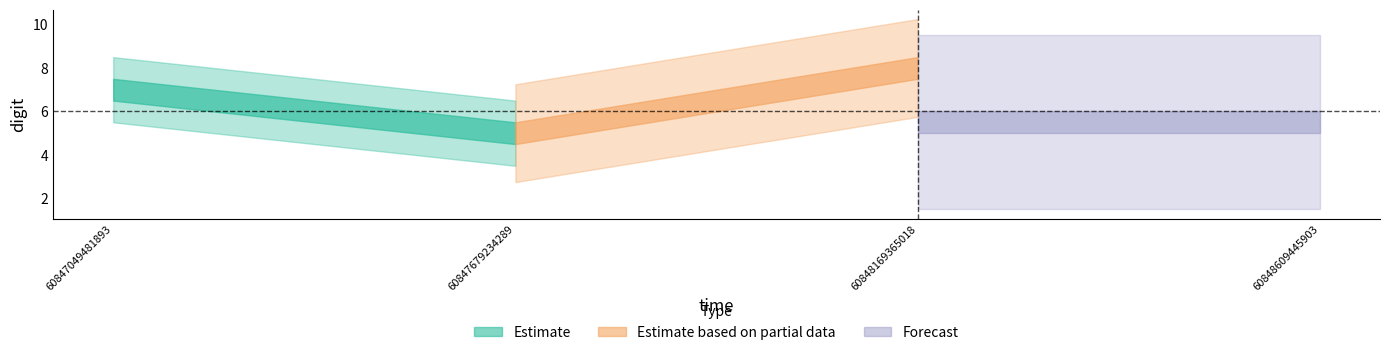

Reading right to left, what are all the values shown in this chart?

3	8	5	7